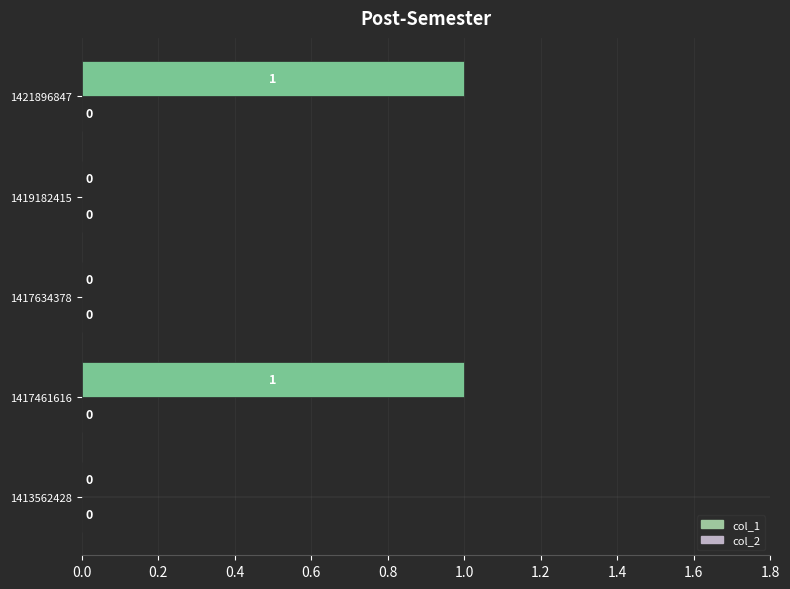

Are the bars horizontal?

Yes